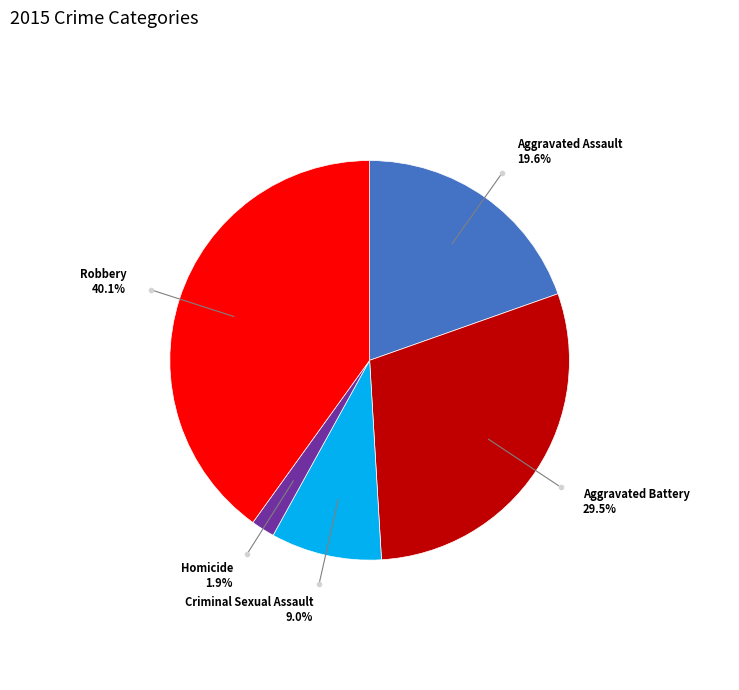

Count the number of slices in the pie.

5